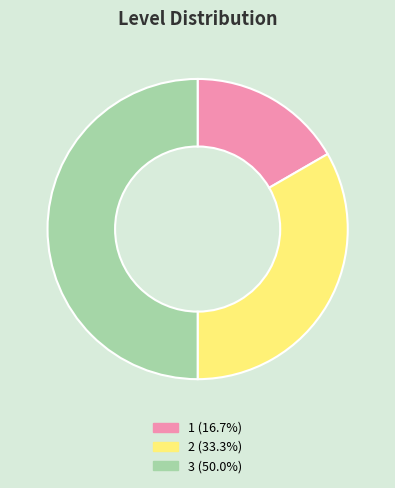

Is 2 (33.3%) the majority of the pie?

No